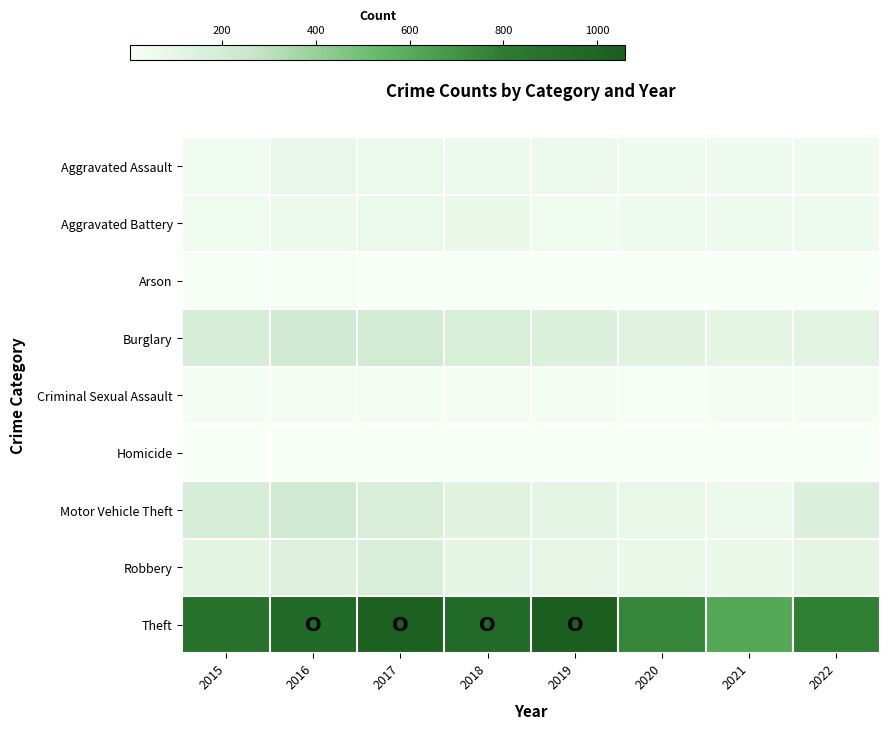

How many distinct data groups are displayed?

9